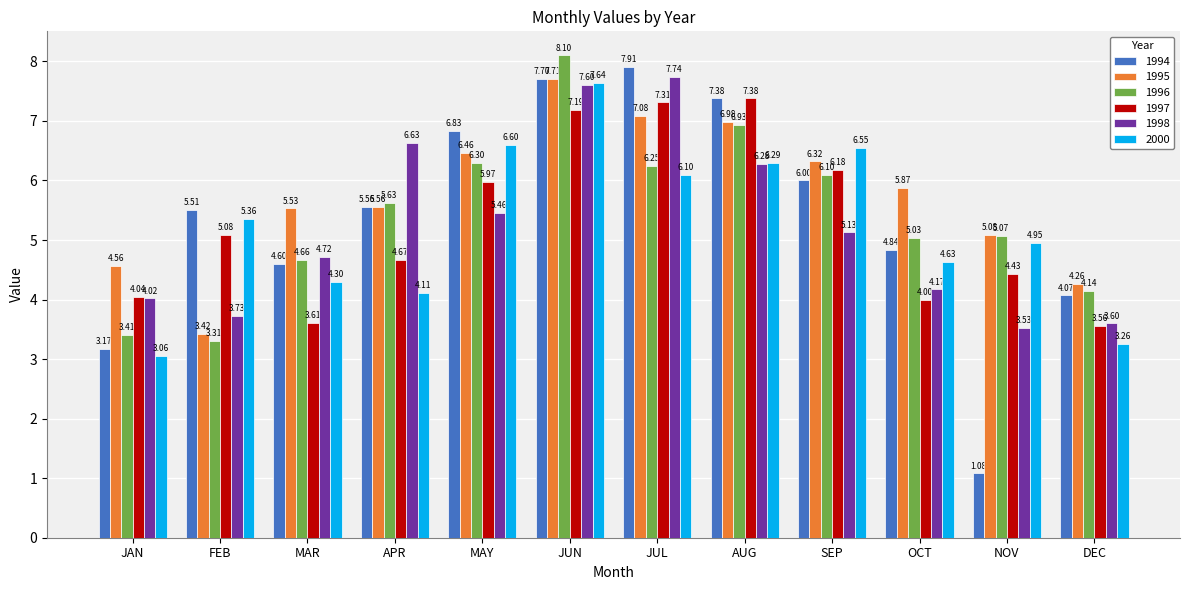

At which category does the chart reach its minimum across all series?

NOV